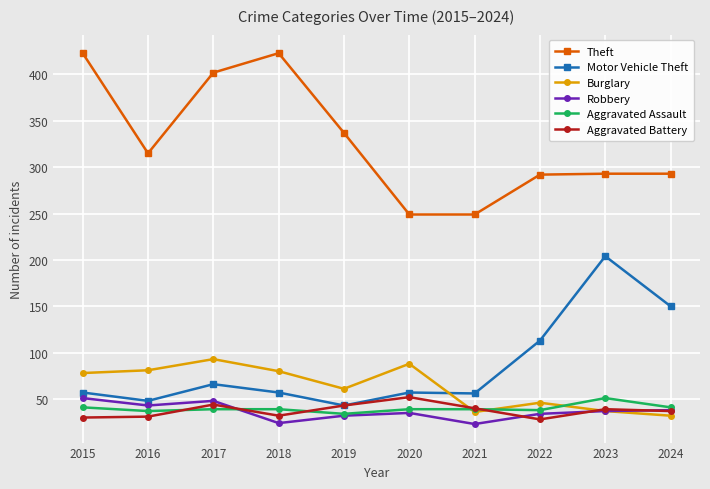

What is the greatest value displayed?

423